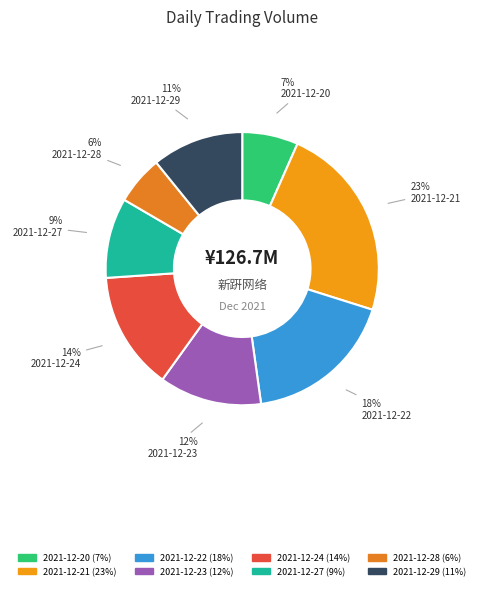

Is there any slice that represents more than half of the pie?

No